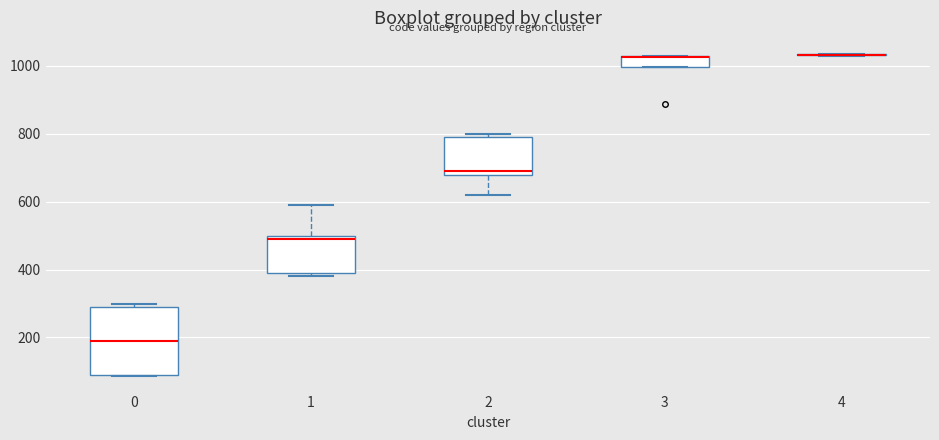

Where is the lower edge of the box at x = 3 on the y-axis? The values are not printed on the chart, so give them approximately, as read against the axis.

1000